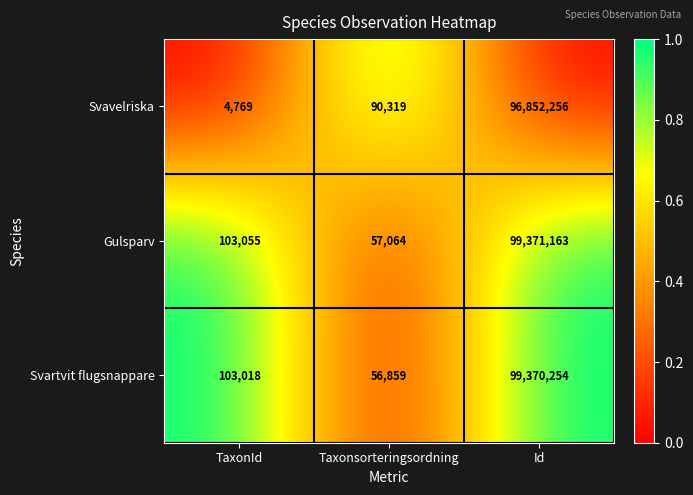

Reading left to right, transcribe all the data shown in this chart.

Svavelriska: TaxonId=4769	Taxonsorteringsordning=90319	Id=96852256
Gulsparv: TaxonId=103055	Taxonsorteringsordning=57064	Id=99371163
Svartvit flugsnappare: TaxonId=103018	Taxonsorteringsordning=56859	Id=99370254